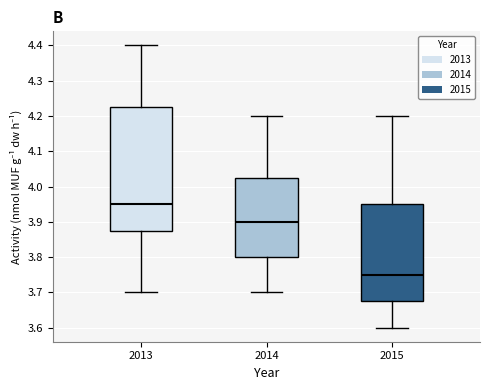

Which box has the lowest median line?

2015